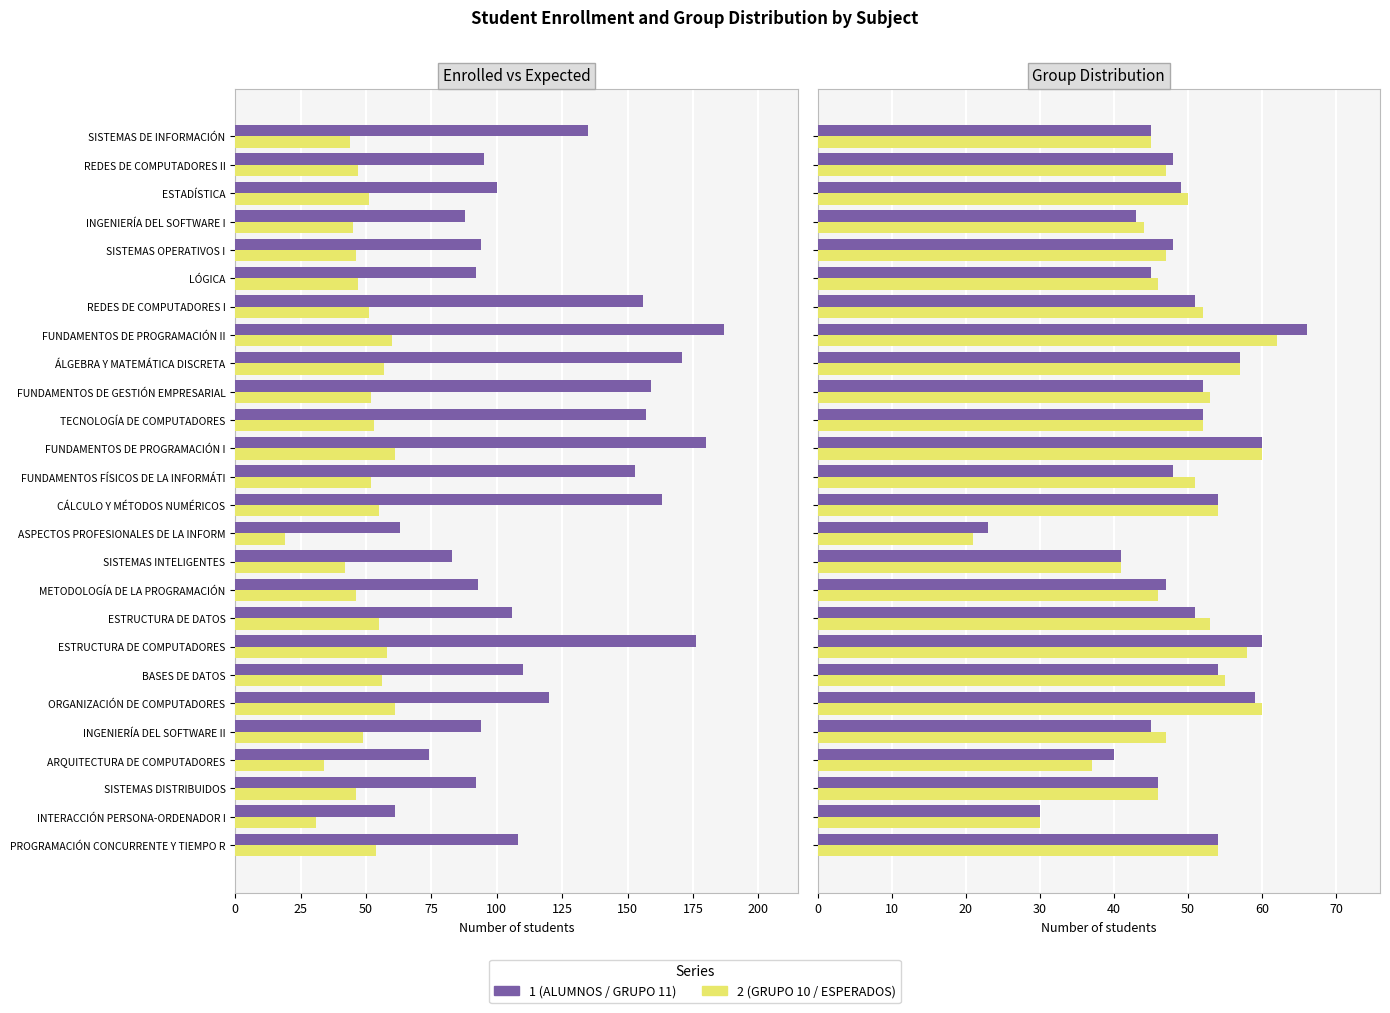

What is the sum of all GRUPO 11 values?

1268